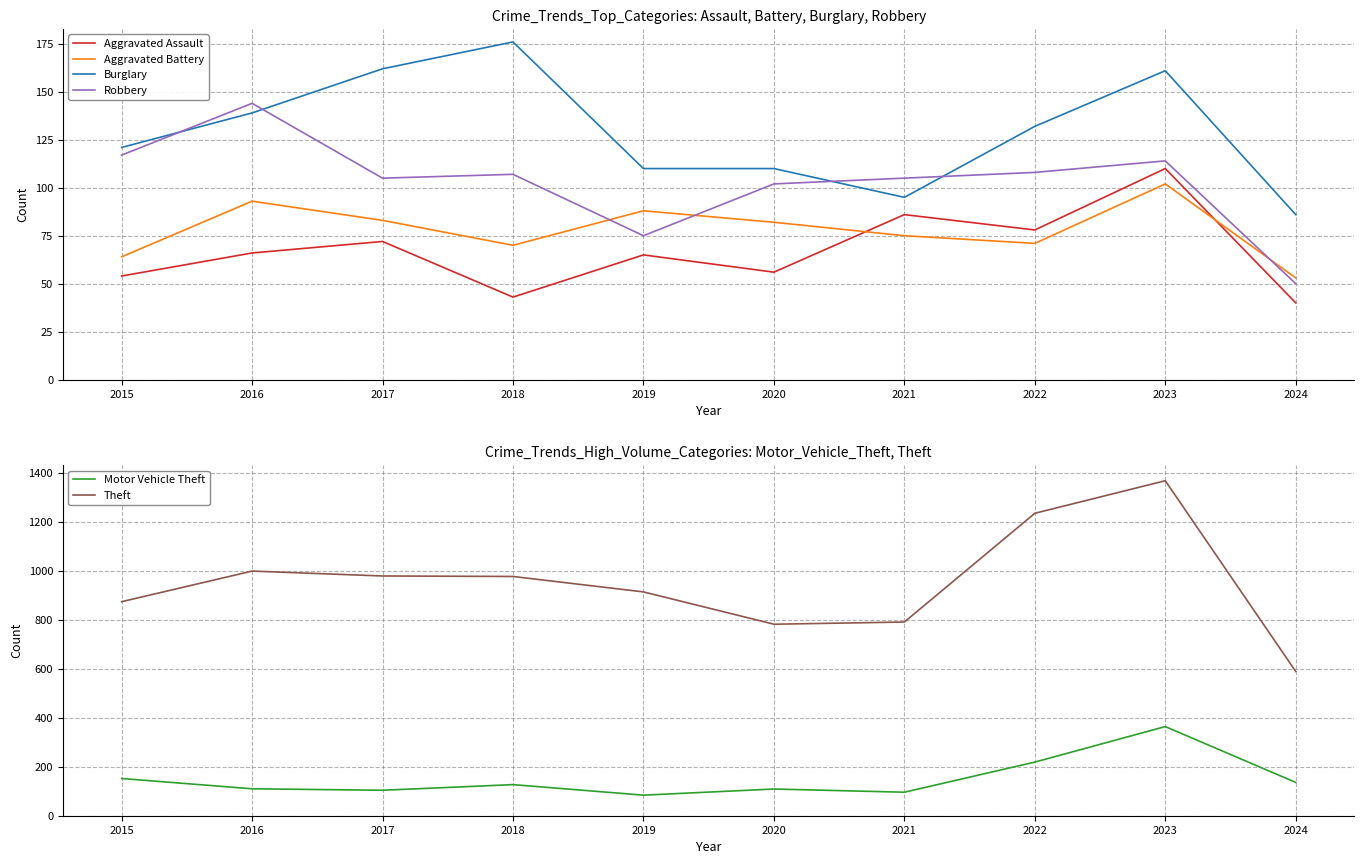

Reading left to right, what are all the values shown in this chart?

Aggravated Assault: 54	66	72	43	65	56	86	78	110	40
Aggravated Battery: 64	93	83	70	88	82	75	71	102	53
Burglary: 121	139	162	176	110	110	95	132	161	86
Robbery: 117	144	105	107	75	102	105	108	114	50
Motor Vehicle Theft: 152	110	104	127	84	109	96	219	364	136
Theft: 874	999	979	977	914	782	791	1235	1368	589